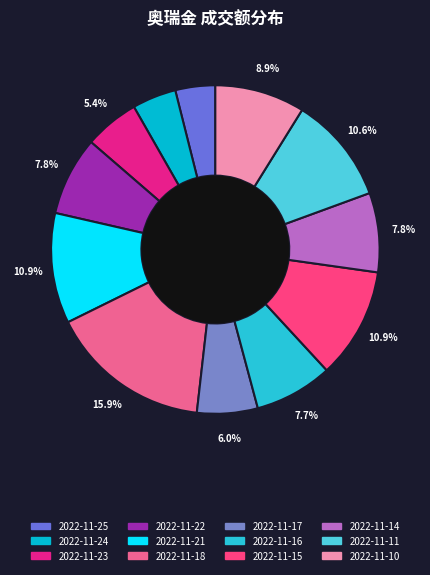

To the nearest percent, what portion does 2022-11-14 represent?

8%